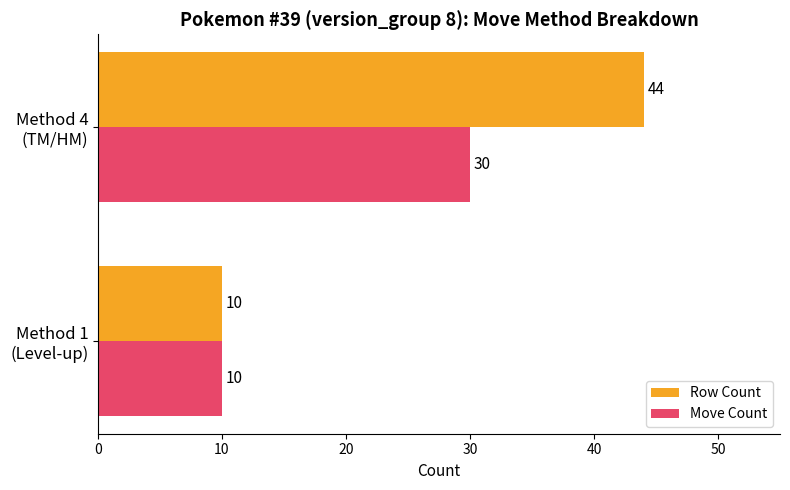

Which series has the largest range (max minus min)?

Row Count